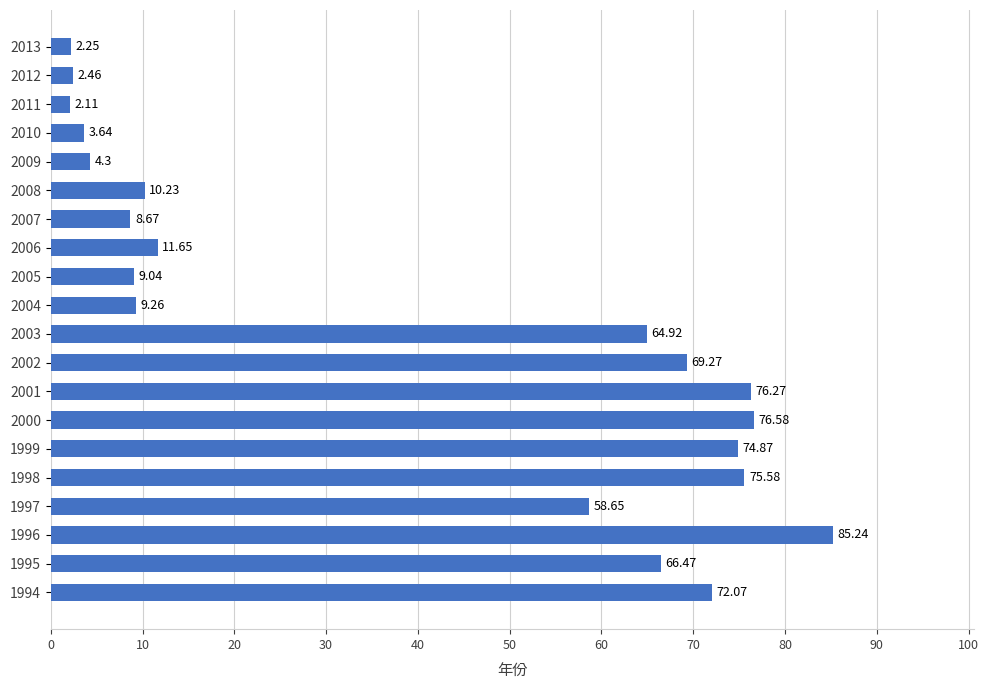

What is the difference between the maximum and minimum values?

83.1